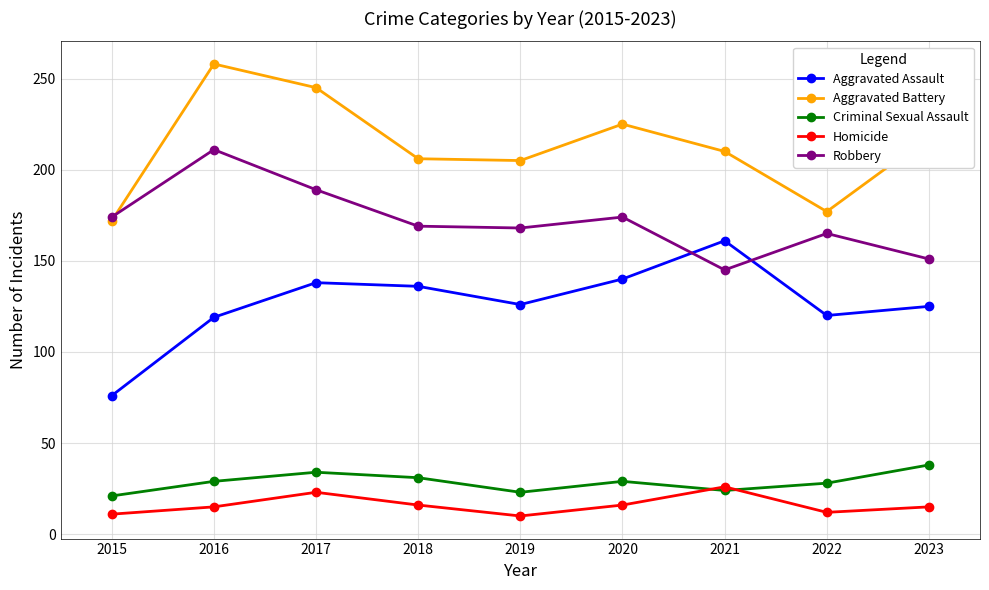

Does the chart display data point markers on the line(s)?

Yes